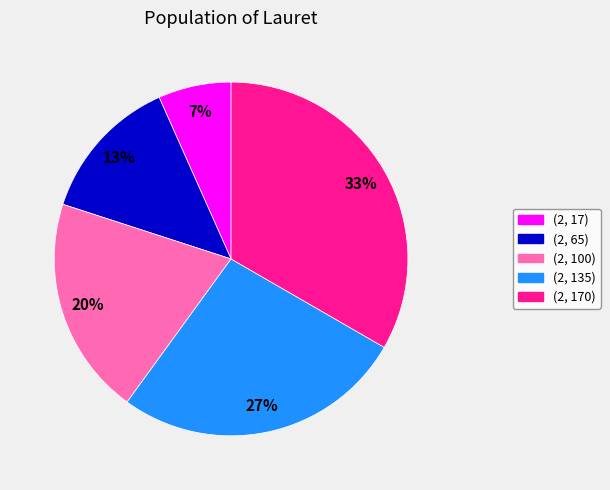

The (2, 135) slice represents 27% of the pie. True or false?

True